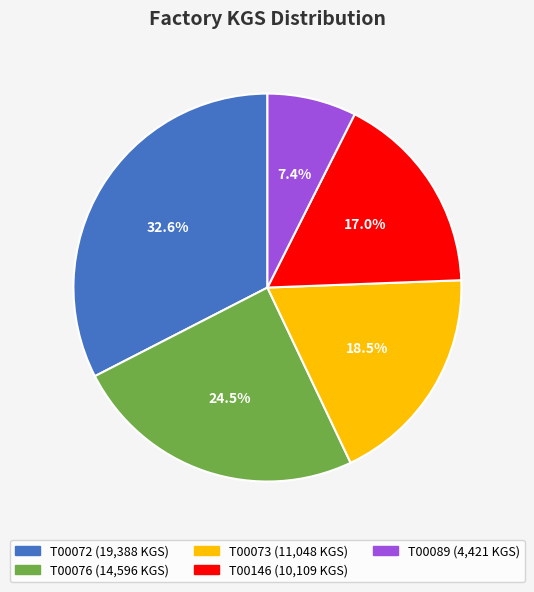

Do T00076 and T00073 together represent more than half of the pie?

No